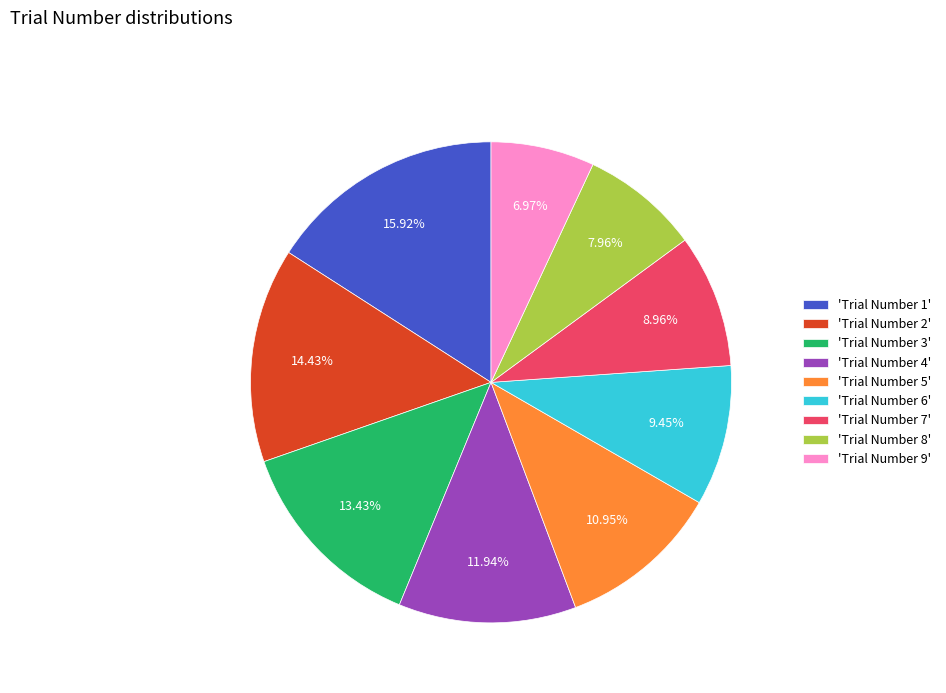

Between 'Trial Number 8' and 'Trial Number 7', which is larger?

'Trial Number 7'